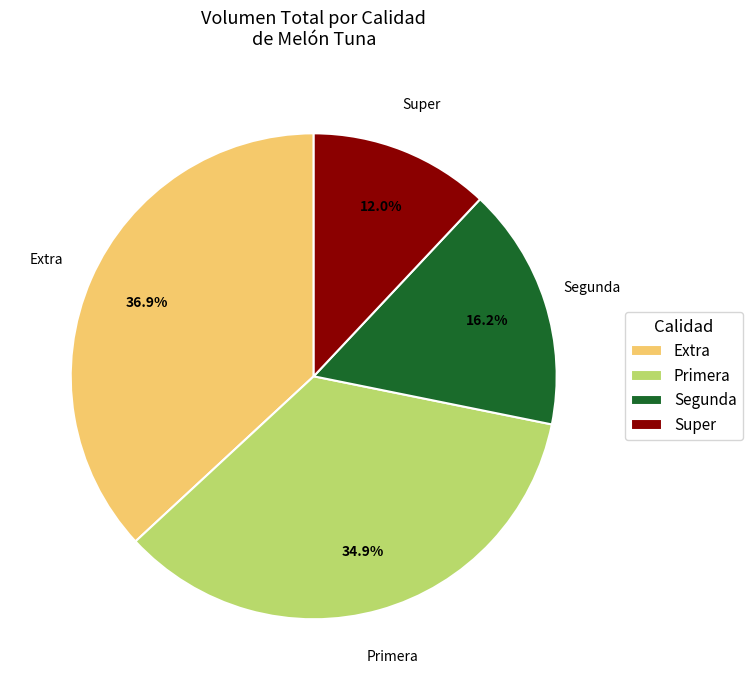

Does any single category account for the majority?

No